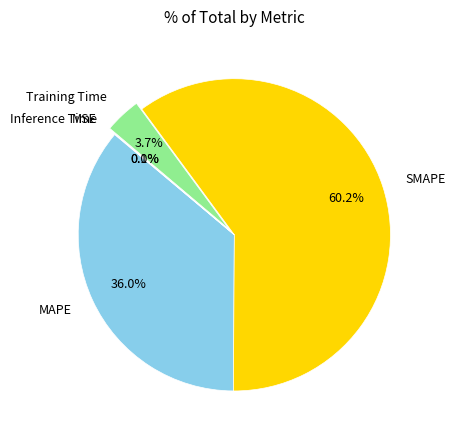

Which has a higher value, Training Time or MAPE?

MAPE